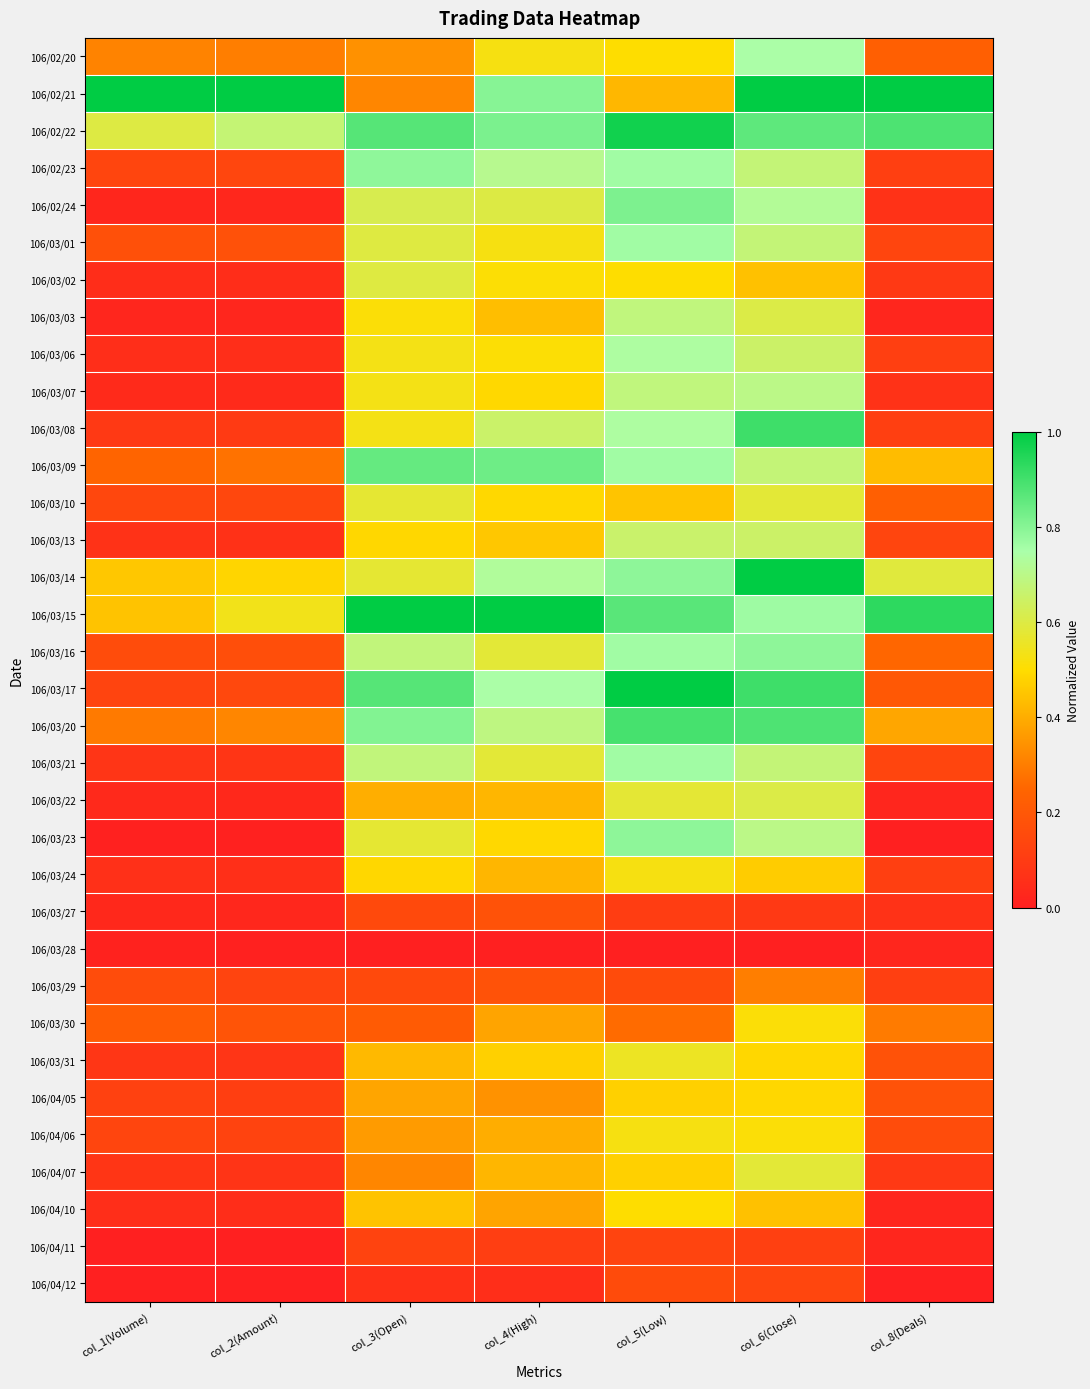

At col_2(Amount), list the series in order from smallest to largest.

106/04/12, 106/04/11, 106/03/23, 106/03/28, 106/03/03, 106/03/27, 106/02/24, 106/03/22, 106/03/07, 106/04/10, 106/03/02, 106/03/06, 106/03/24, 106/03/13, 106/04/07, 106/03/31, 106/03/21, 106/03/08, 106/04/05, 106/04/06, 106/03/29, 106/02/23, 106/03/10, 106/03/17, 106/03/16, 106/03/01, 106/03/30, 106/03/09, 106/02/20, 106/03/20, 106/03/14, 106/03/15, 106/02/22, 106/02/21